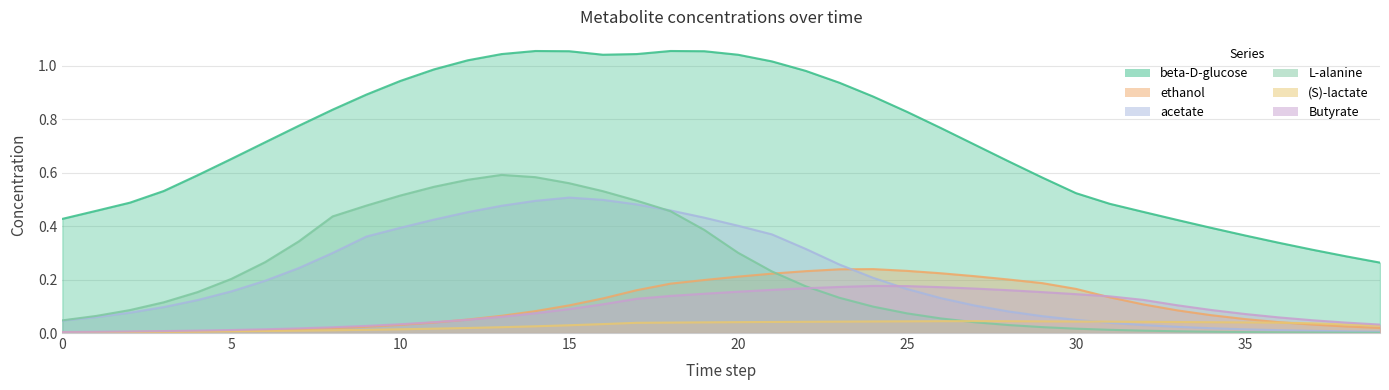

How many series are shown in this chart?

6